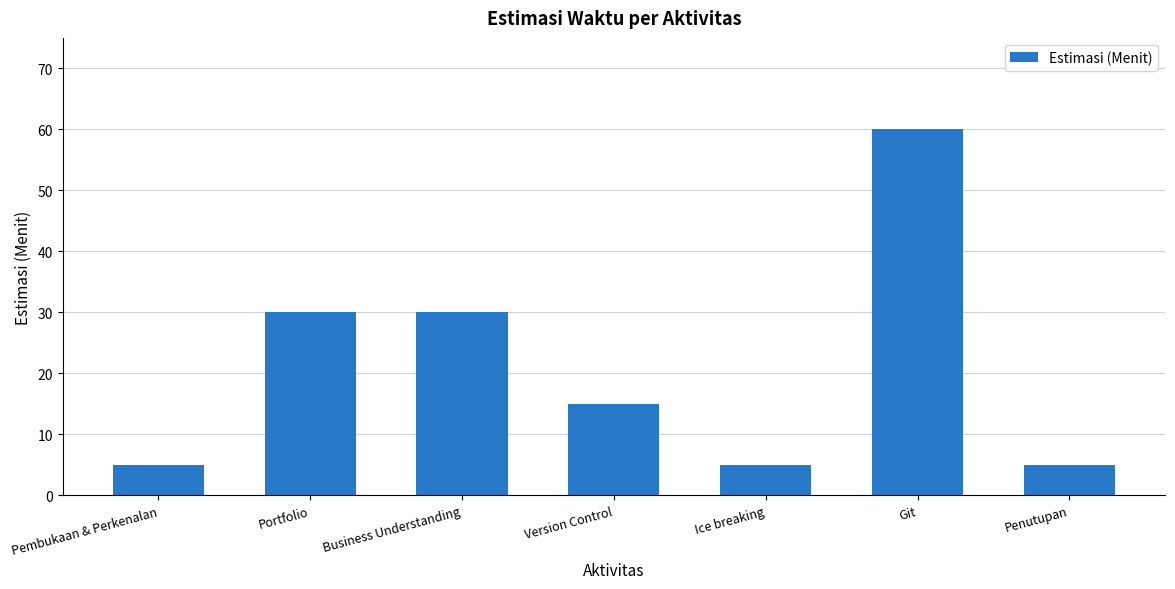

The value at Ice breaking is 5. True or false?

True